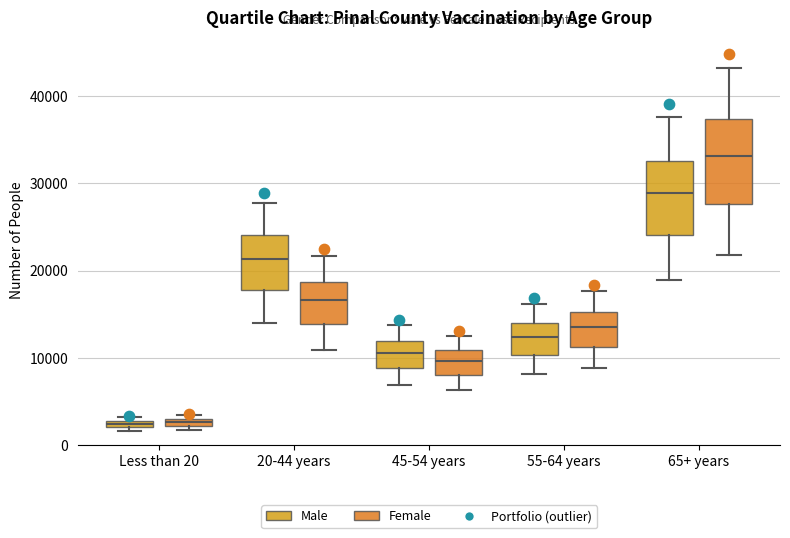

Where is the lower edge of the box for Less than 20 (Male) on the y-axis? The values are not printed on the chart, so give them approximately, as read against the axis.

2000